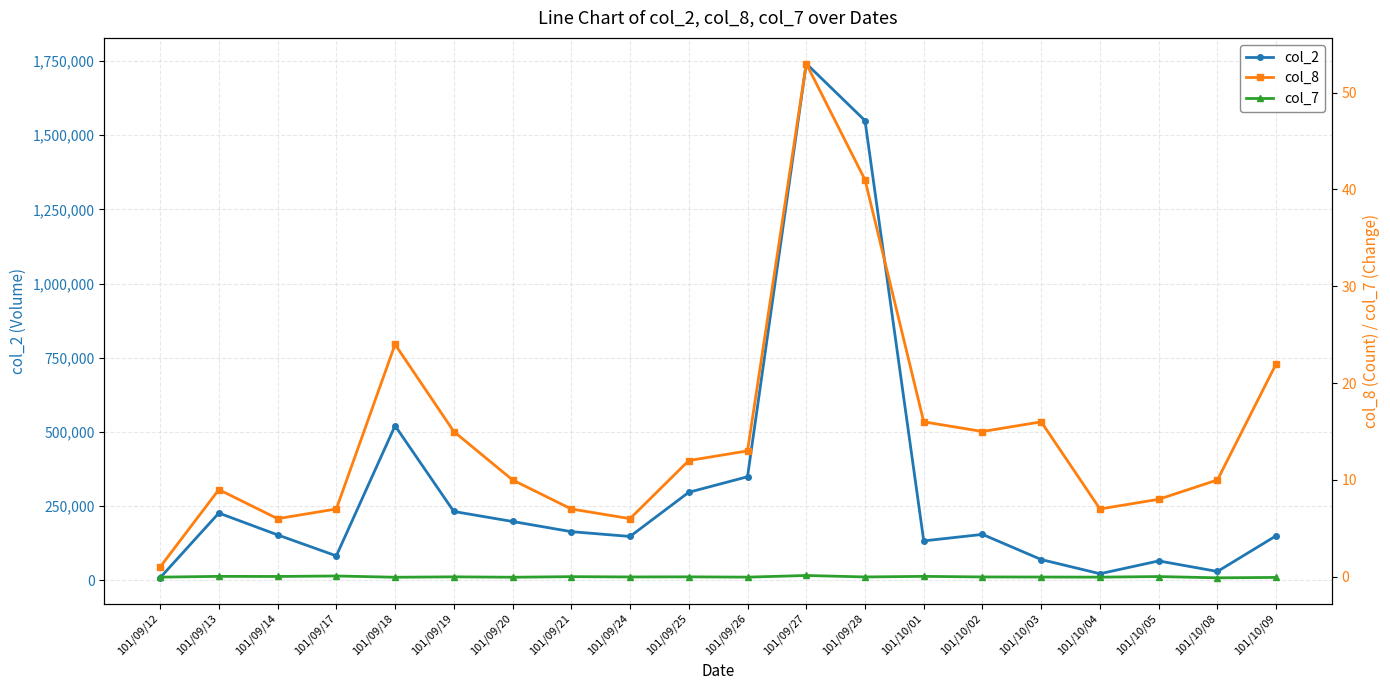

What are all the series names shown in the legend?

col_2, col_8, col_7